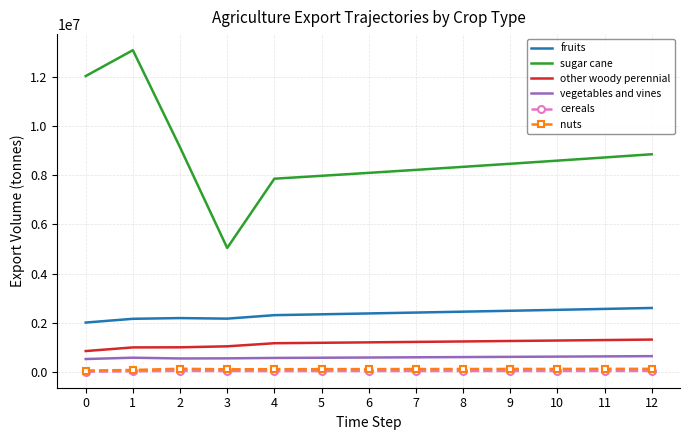

True or false: cereals and fruits intersect in this chart.

False